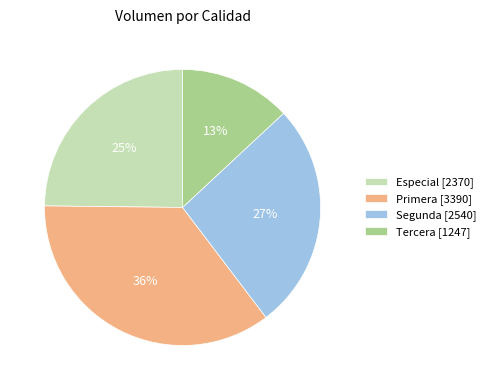

Is there any slice that represents more than half of the pie?

No